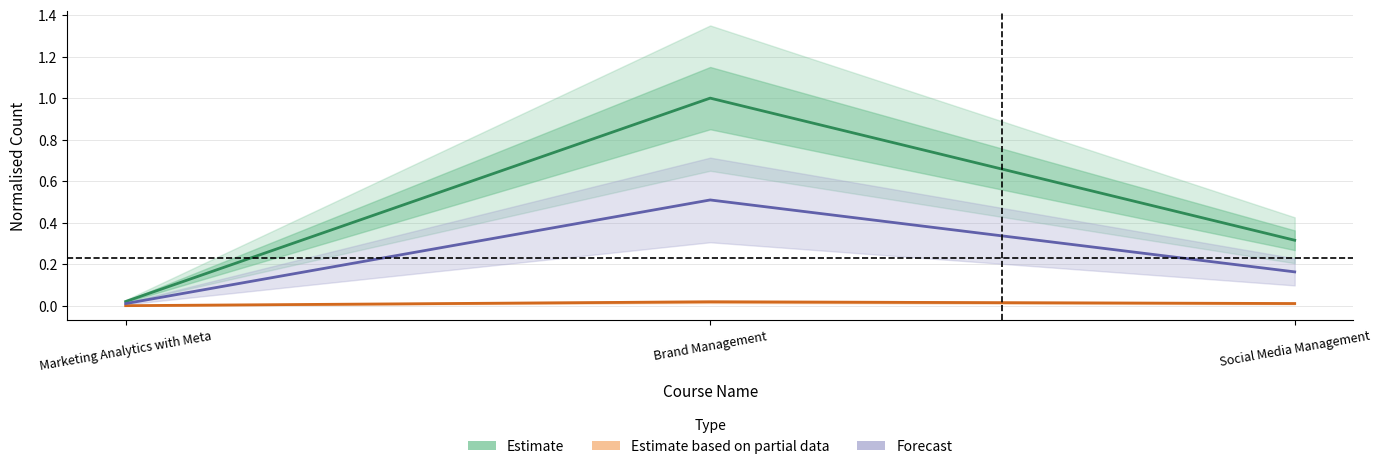

What is the average value of the Forecast series?

0.2